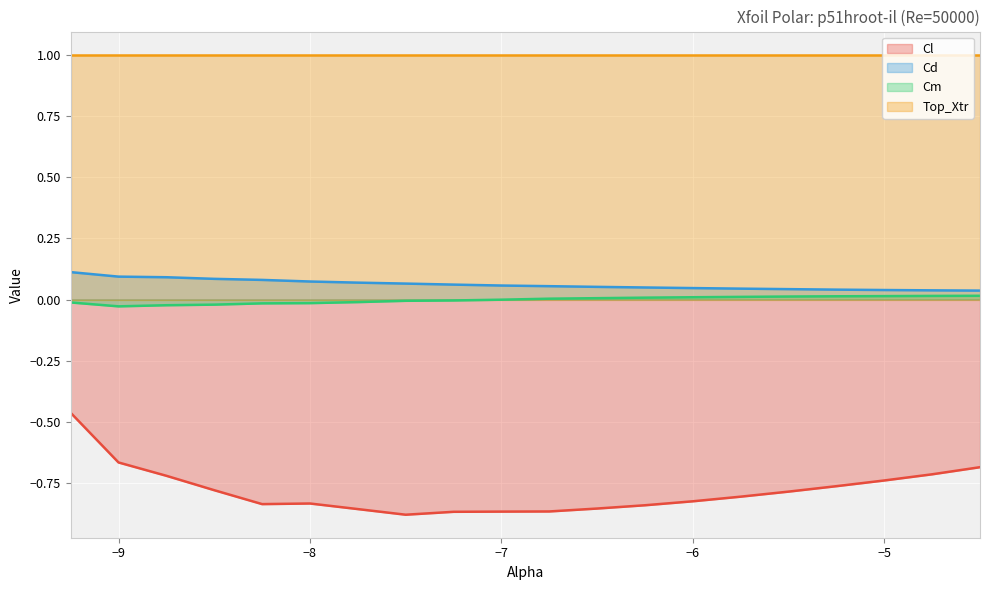

List the series in order of their peak value, lowest first.

Cl, Cm, Cd, Top_Xtr